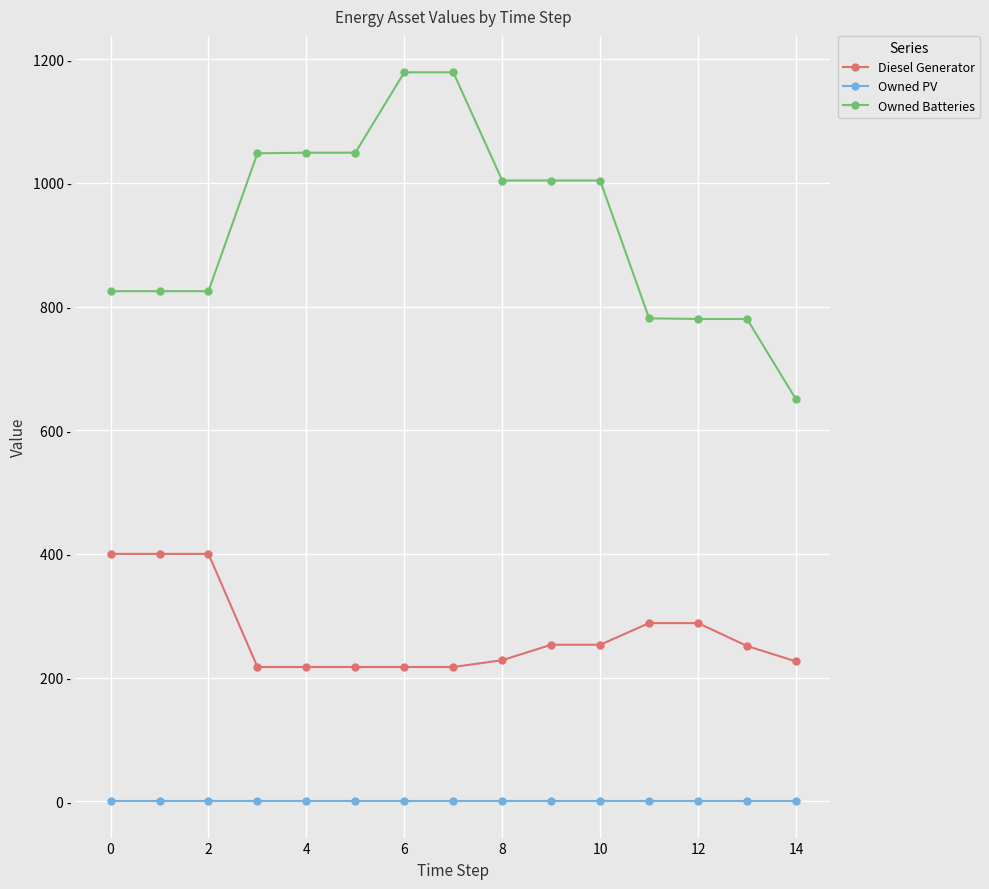

Does the chart have visible grid lines?

Yes